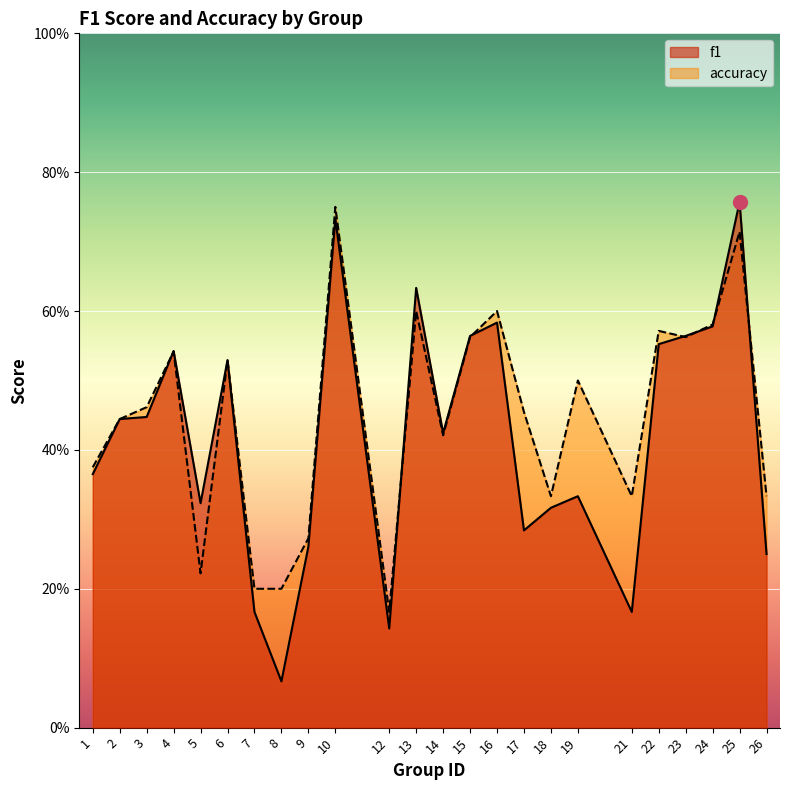

At which category does f1 reach its first local valley?

5